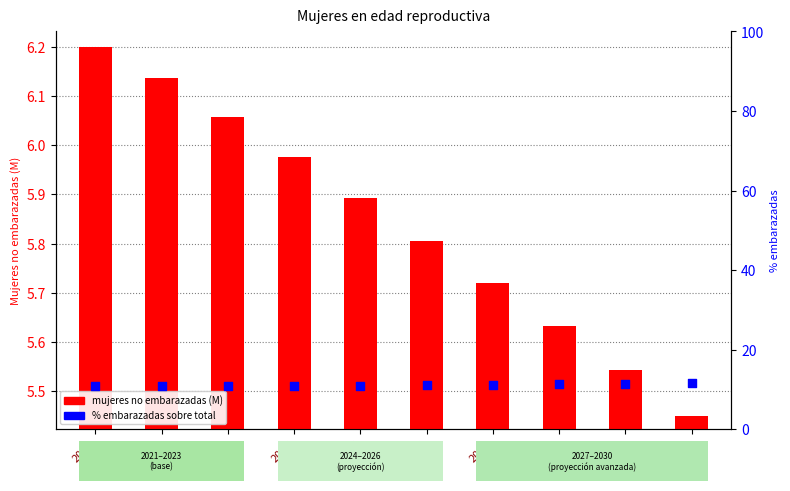

Which series reaches the minimum Y coordinate?

mujeres no embarazadas (M)